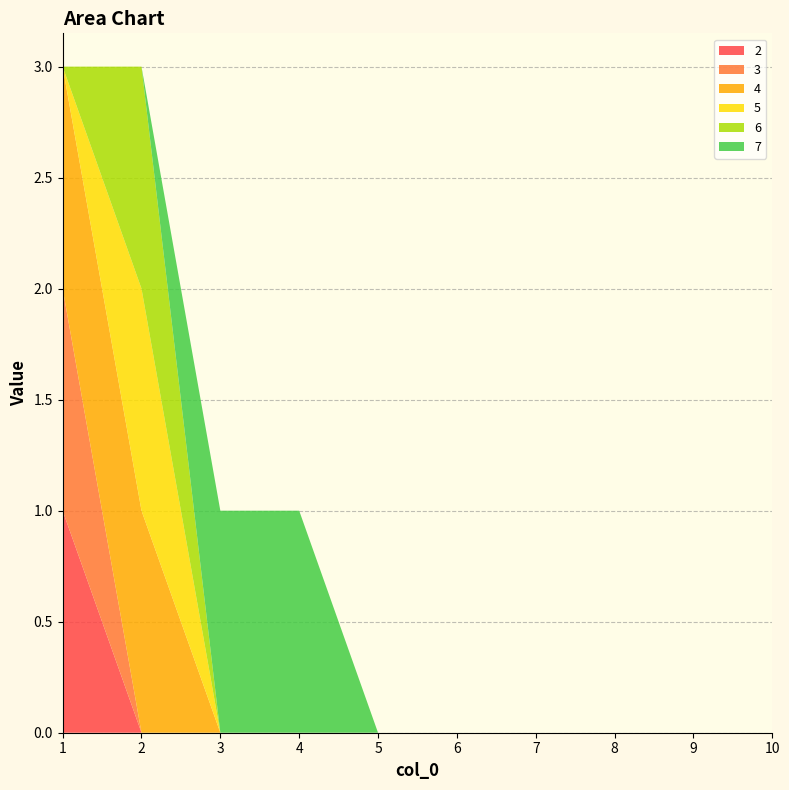

Reading right to left, list all the values displayed in this chart.

2: 0	0	0	0	0	0	0	0	0	1
3: 0	0	0	0	0	0	0	0	0	1
4: 0	0	0	0	0	0	0	0	1	1
5: 0	0	0	0	0	0	0	0	1	0
6: 0	0	0	0	0	0	0	0	1	0
7: 0	0	0	0	0	0	1	1	0	0